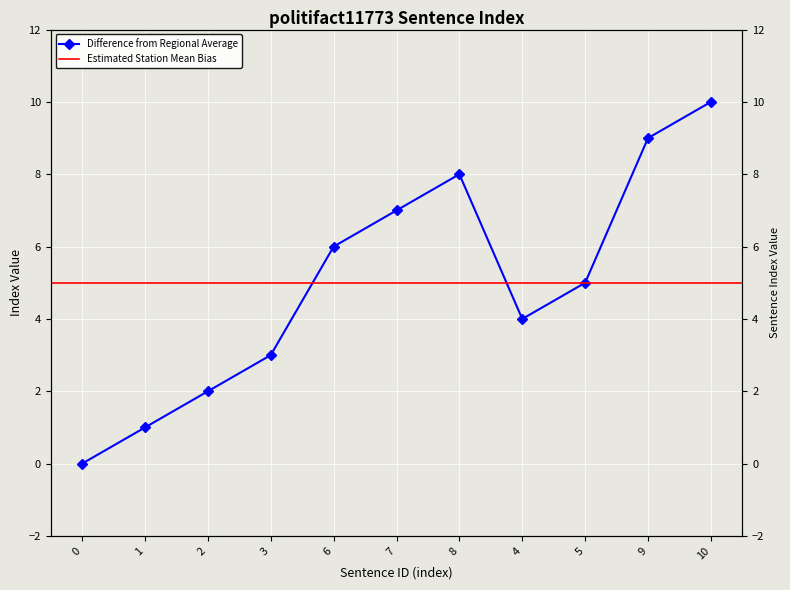

At which label does the data first exceed 5?

6